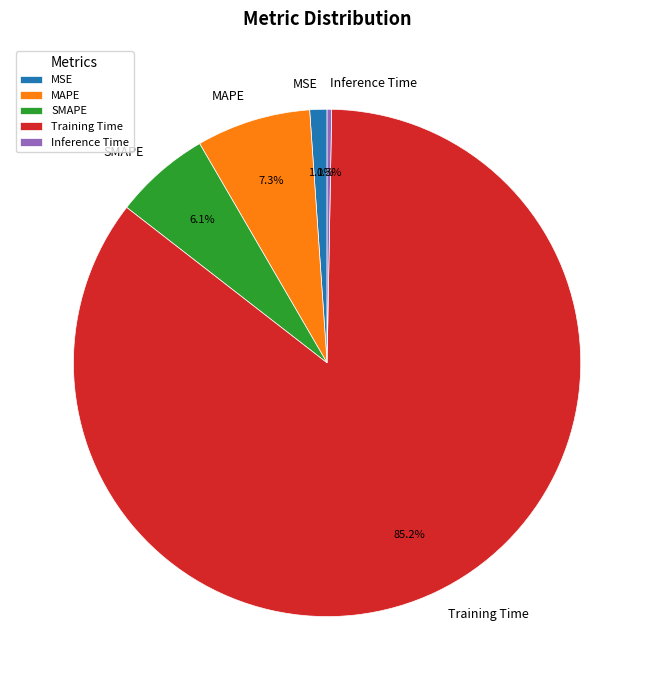

Combined, what portion of the pie is Training Time and MSE?

86.3%